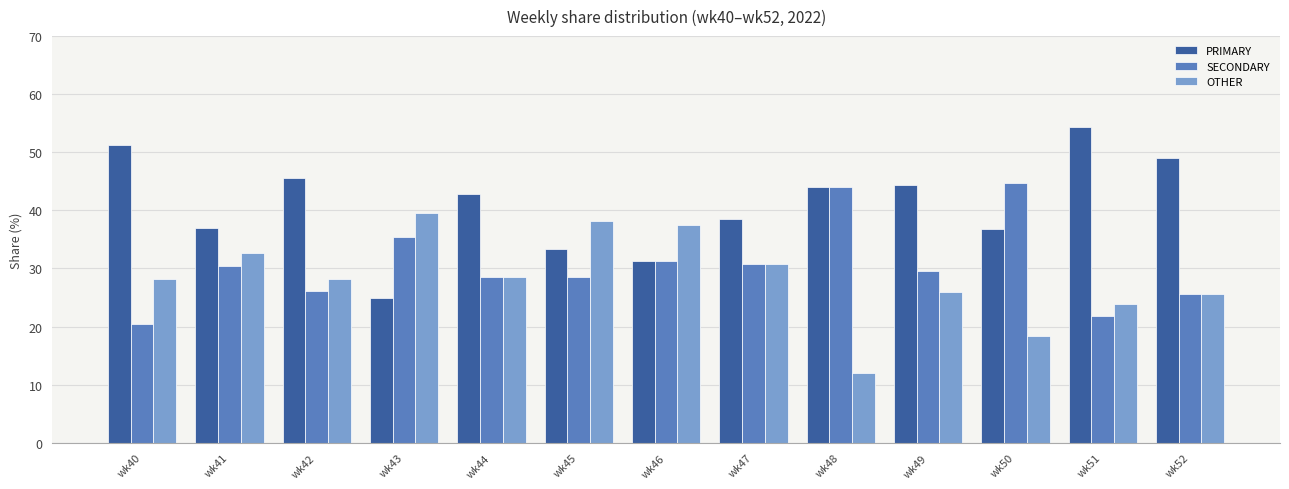

Is it true that PRIMARY equals 27.4 at wk49?

False